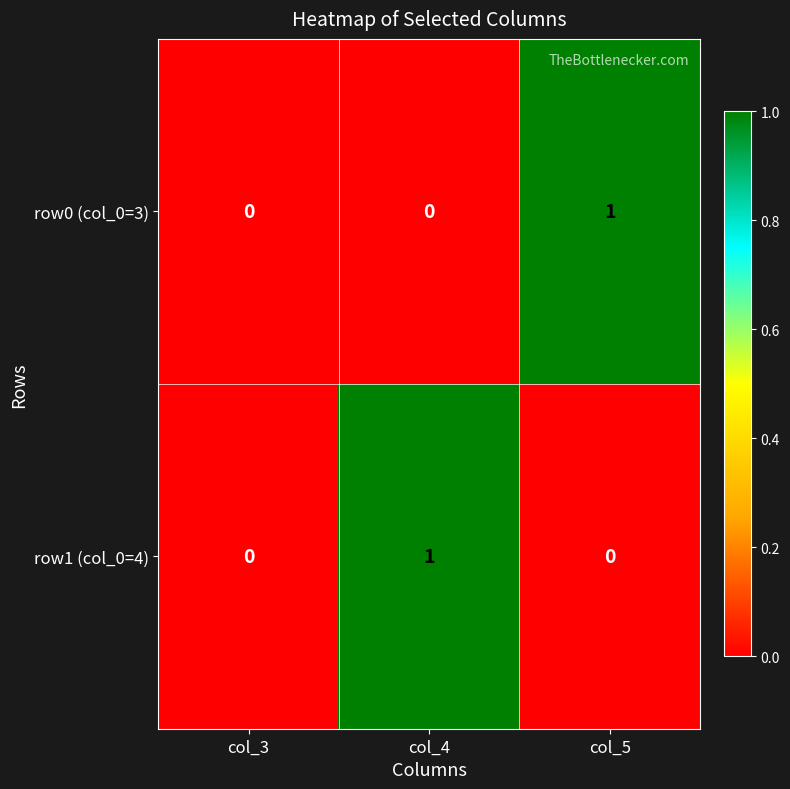

At col_5, list the series in order from smallest to largest.

row1 (col_0=4), row0 (col_0=3)